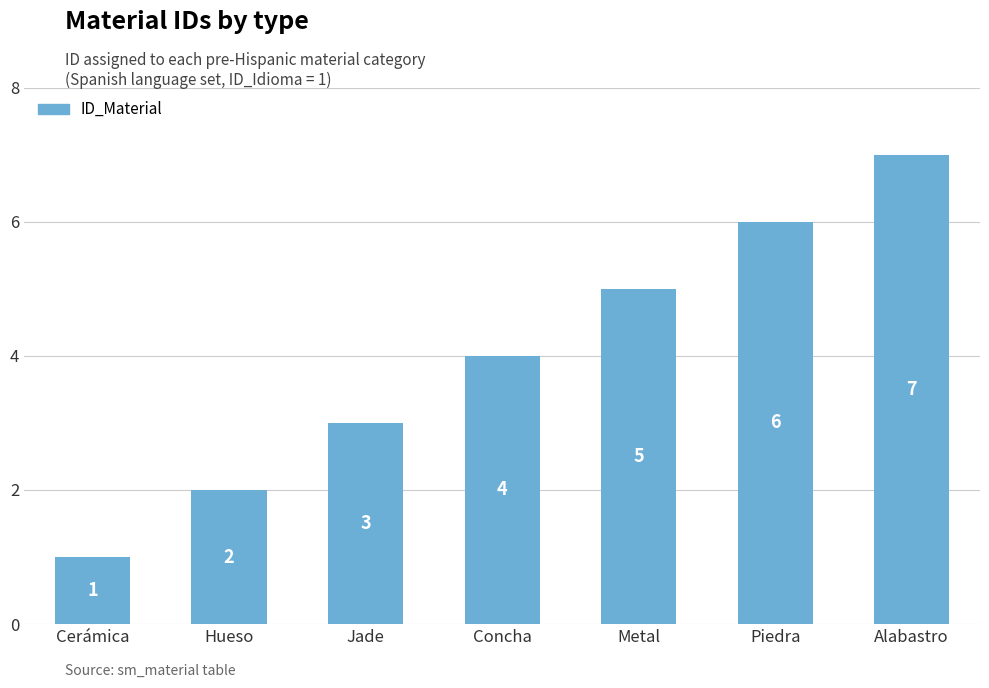

Which label corresponds to the largest value in the chart?

Alabastro